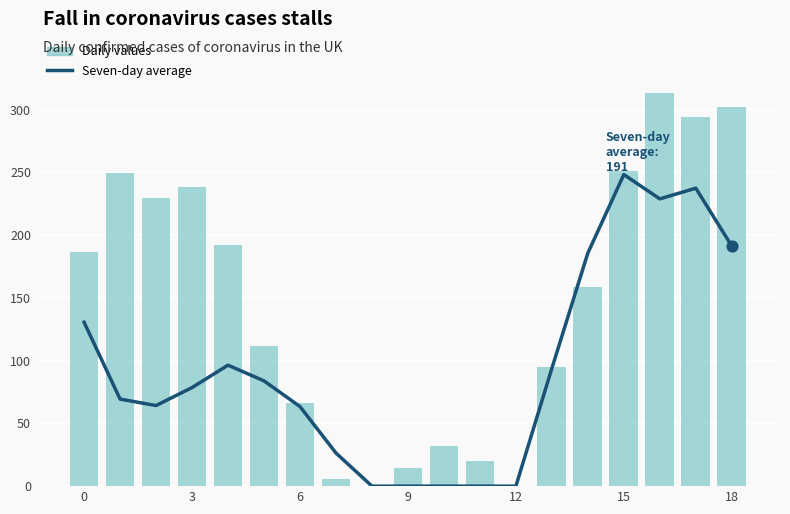

Which series has the largest Y range (max minus min)?

Daily values